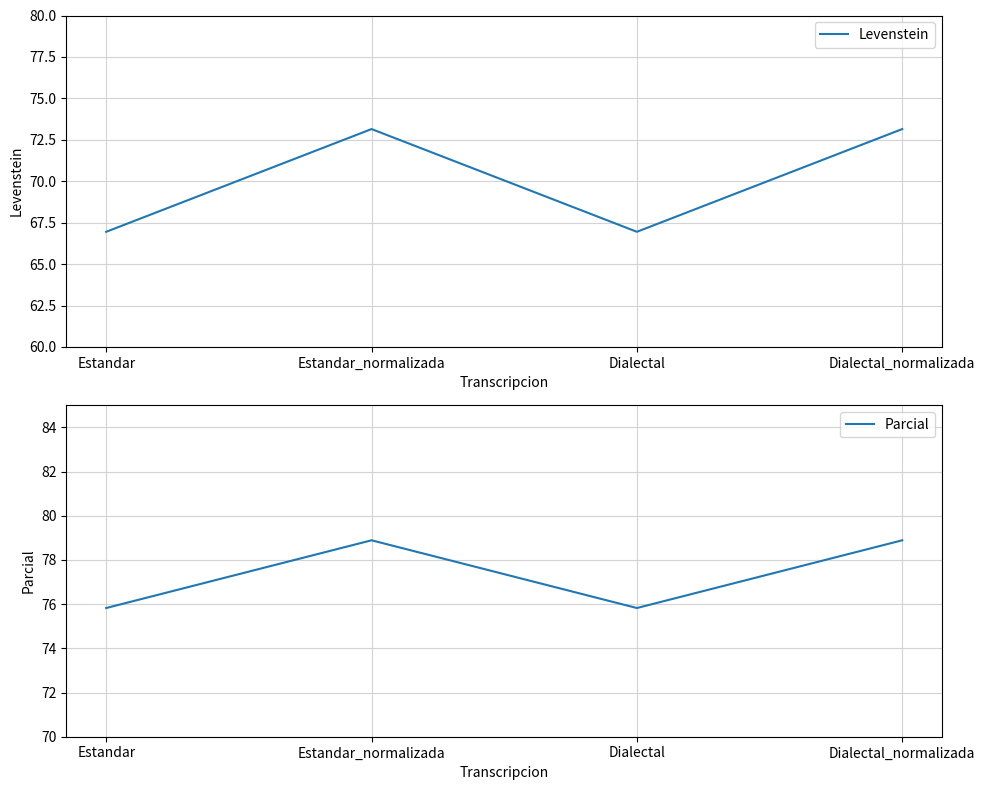

Reading left to right, list all the values displayed in this chart.

Levenstein: Estandar=66.9	Estandar_normalizada=73.1	Dialectal=66.9	Dialectal_normalizada=73.1
Parcial: Estandar=75.8	Estandar_normalizada=78.9	Dialectal=75.8	Dialectal_normalizada=78.9